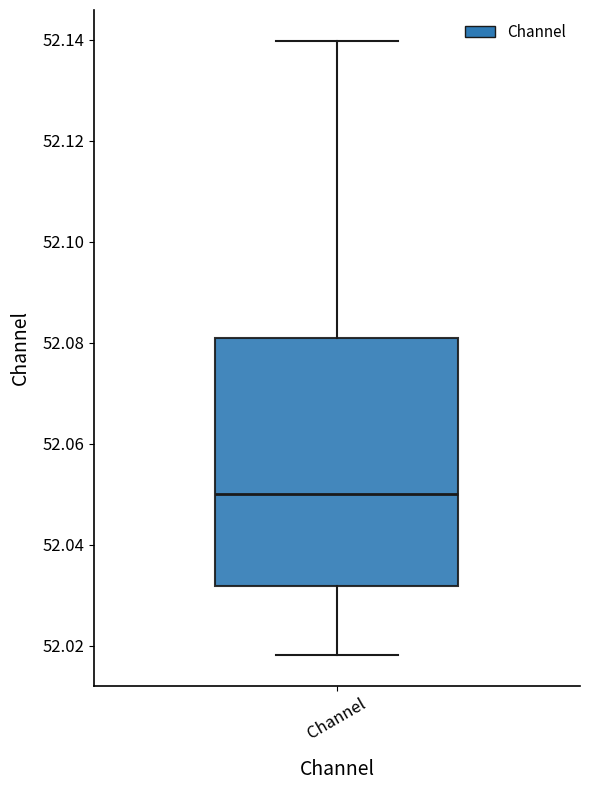

Where is the lower edge of the box for Channel on the y-axis? The values are not printed on the chart, so give them approximately, as read against the axis.

52.032